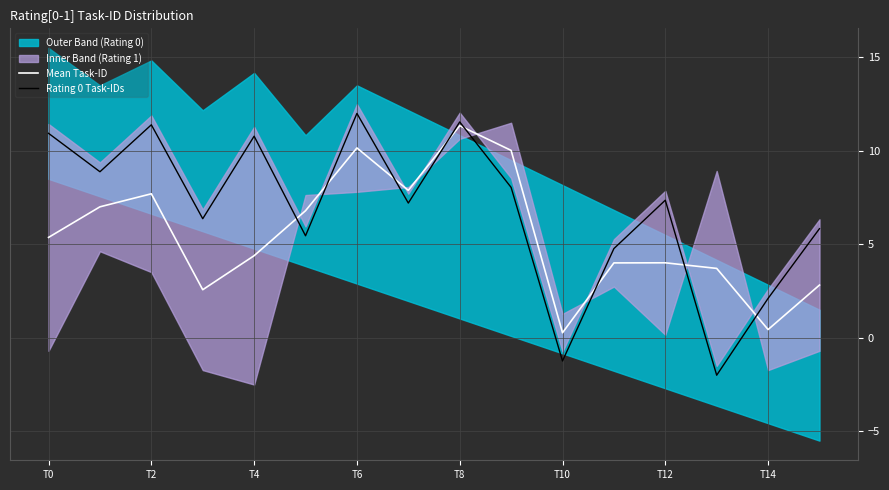

Which category has the highest value in the Mean Task-ID series?

T8